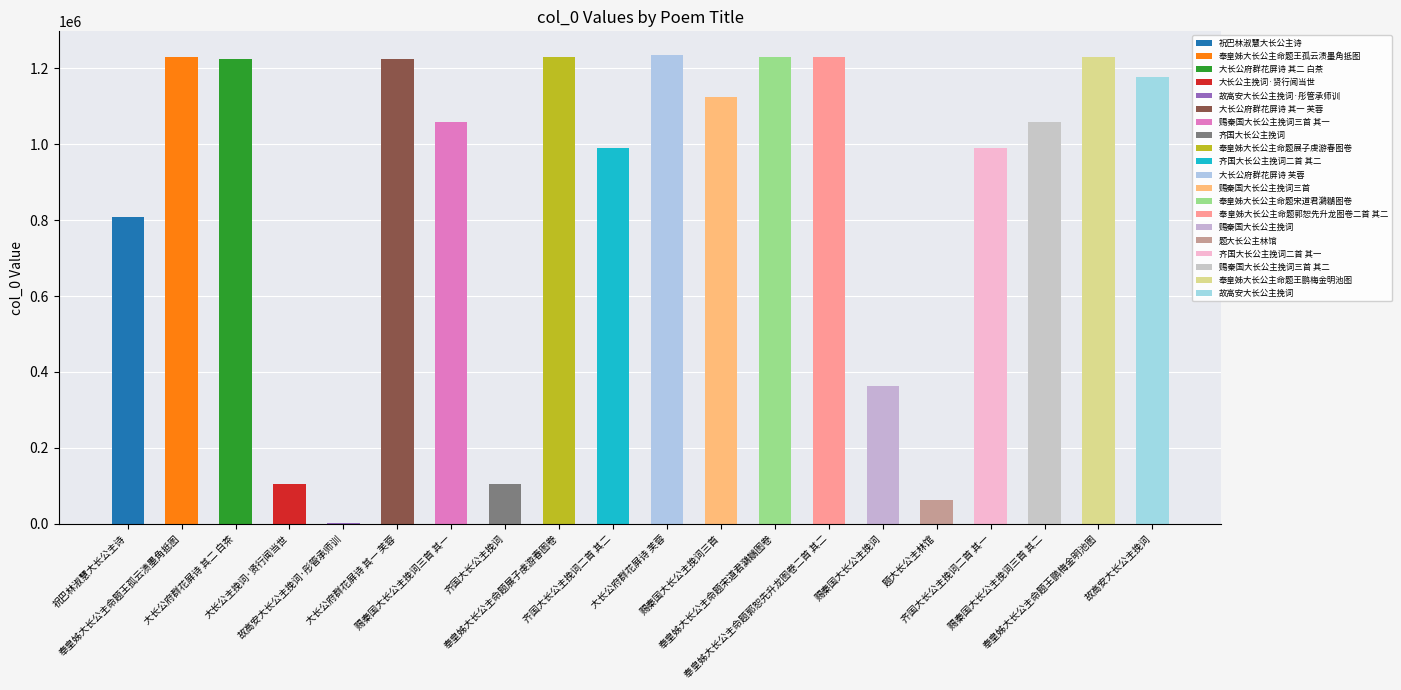

Reading left to right, extract all data points from this chart.

祝巴林淑慧大长公主诗=809531	奉皇姊大长公主命题王孤云渍墨角抵图=1230022	大长公府群花屏诗 其二 白茶=1225360	大长公主挽词·贤行闻当世=104979	故高安大长公主挽词·彤管承师训=1539	大长公府群花屏诗 其一 芙蓉=1225359	赐秦国大长公主挽词三首 其一=1057322	齐国大长公主挽词=104977	奉皇姊大长公主命题展子虔游春图卷=1230024	齐国大长公主挽词二首 其二=990978	大长公府群花屏诗 芙蓉=1235619	赐秦国大长公主挽词三首=1123509	奉皇姊大长公主命题宋道君鸂鶒图卷=1230046	奉皇姊大长公主命题郭恕先升龙图卷二首 其二=1230048	赐秦国大长公主挽词=362219	题大长公主林馆=62303	齐国大长公主挽词二首 其一=990979	赐秦国大长公主挽词三首 其二=1057323	奉皇姊大长公主命题王鹏梅金明池图=1230029	故高安大长公主挽词=1175943